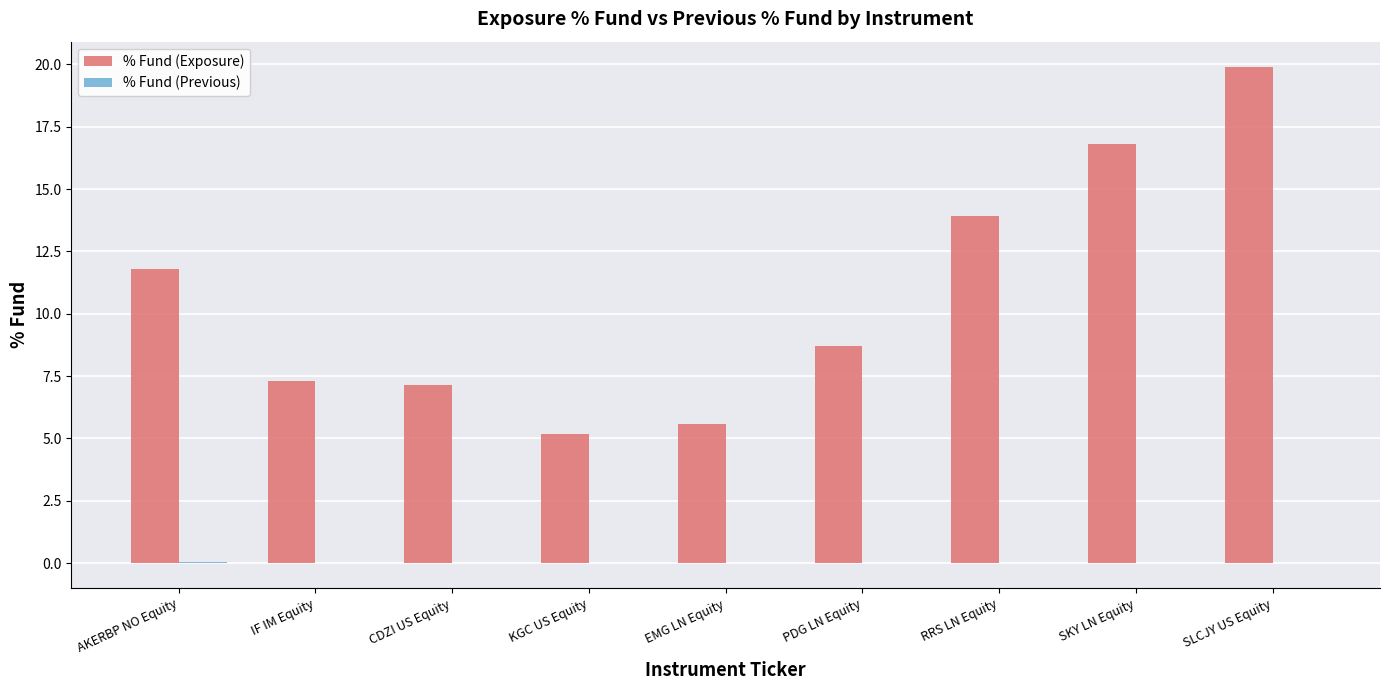

Which series has the largest total across all categories?

% Fund (Exposure)